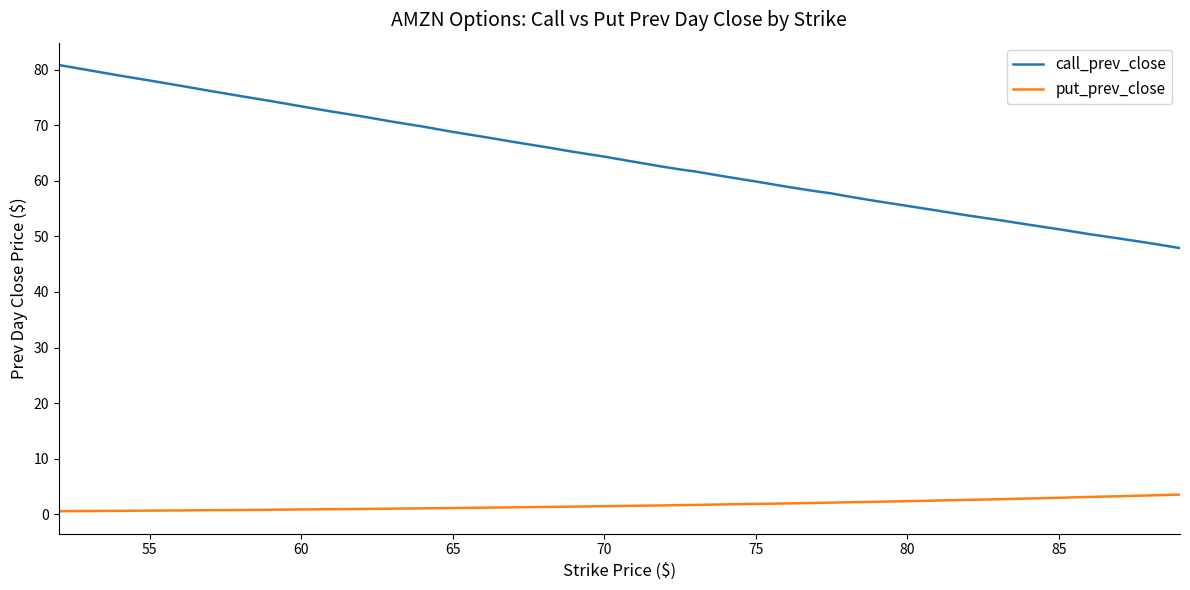

What is the highest value of the put_prev_close series?

3.5